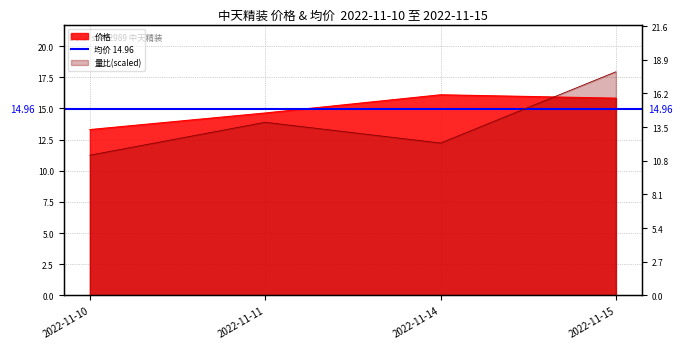

True or false: 量比 has more than 1 interior local peaks.

False